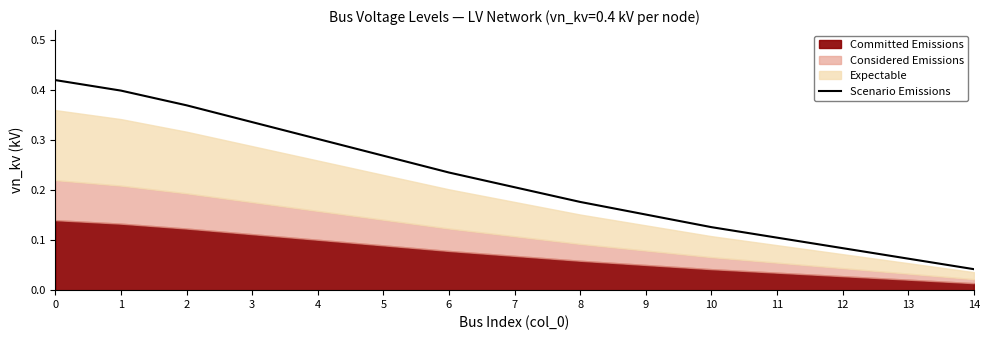

List the labels in order of value, largest first.

0, 1, 2, 3, 4, 5, 6, 7, 8, 9, 10, 11, 12, 13, 14